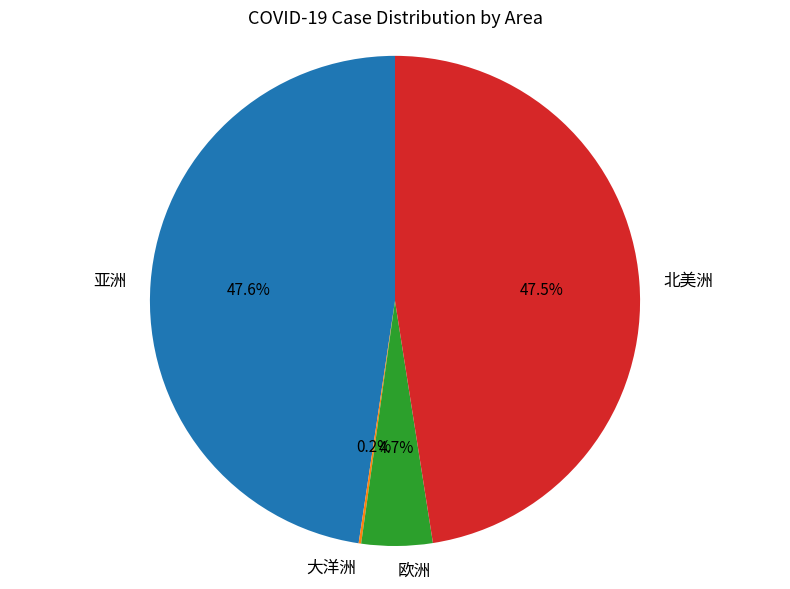

What percentage is NOT represented by 亚洲?

52.4%